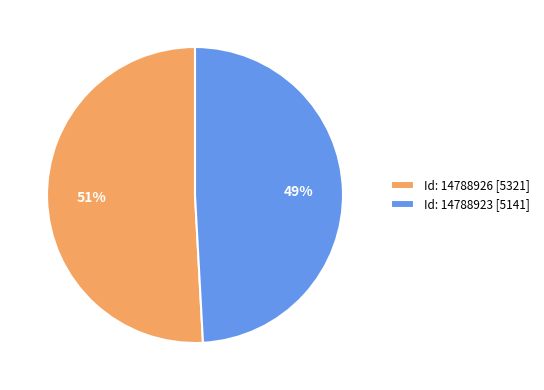

To the nearest percent, what is the difference between the largest and smallest slice percentages?

2%